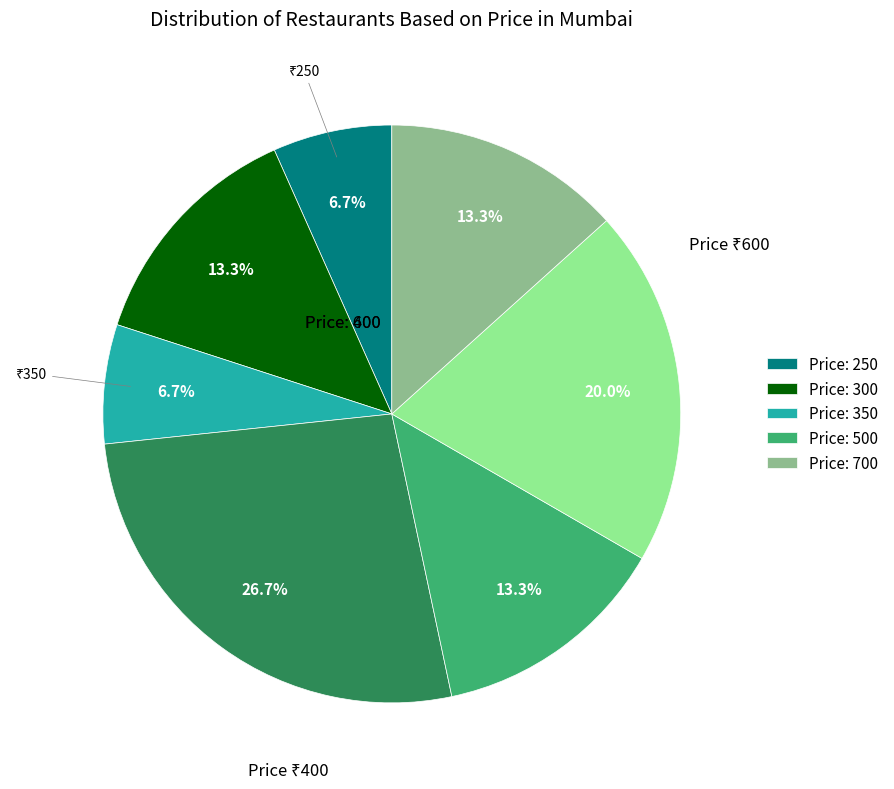

Is there any slice that represents more than half of the pie?

No